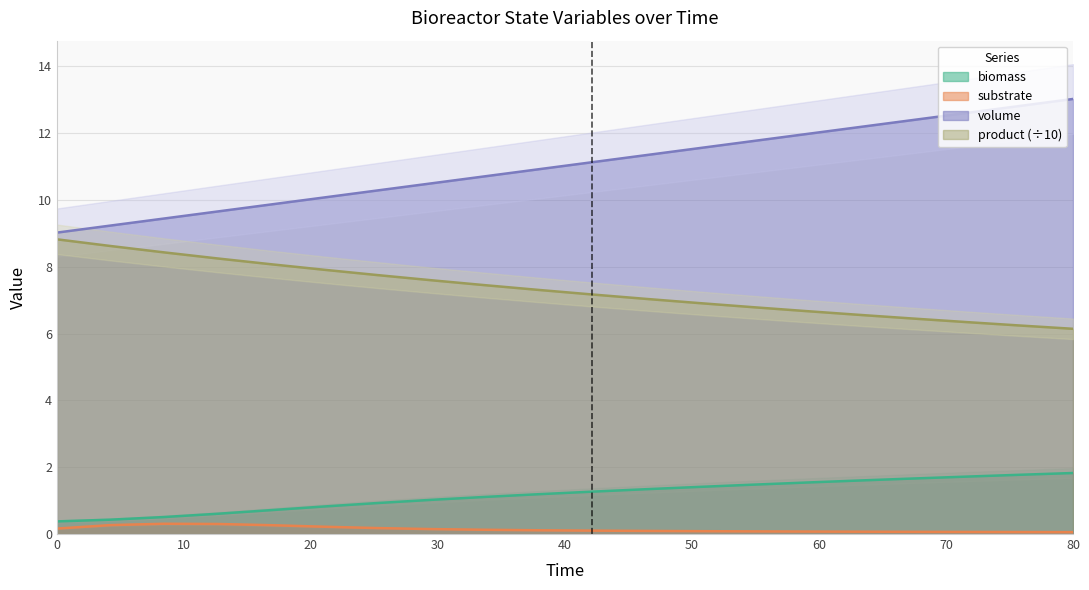

True or false: product (÷10) and biomass cross at least once.

False